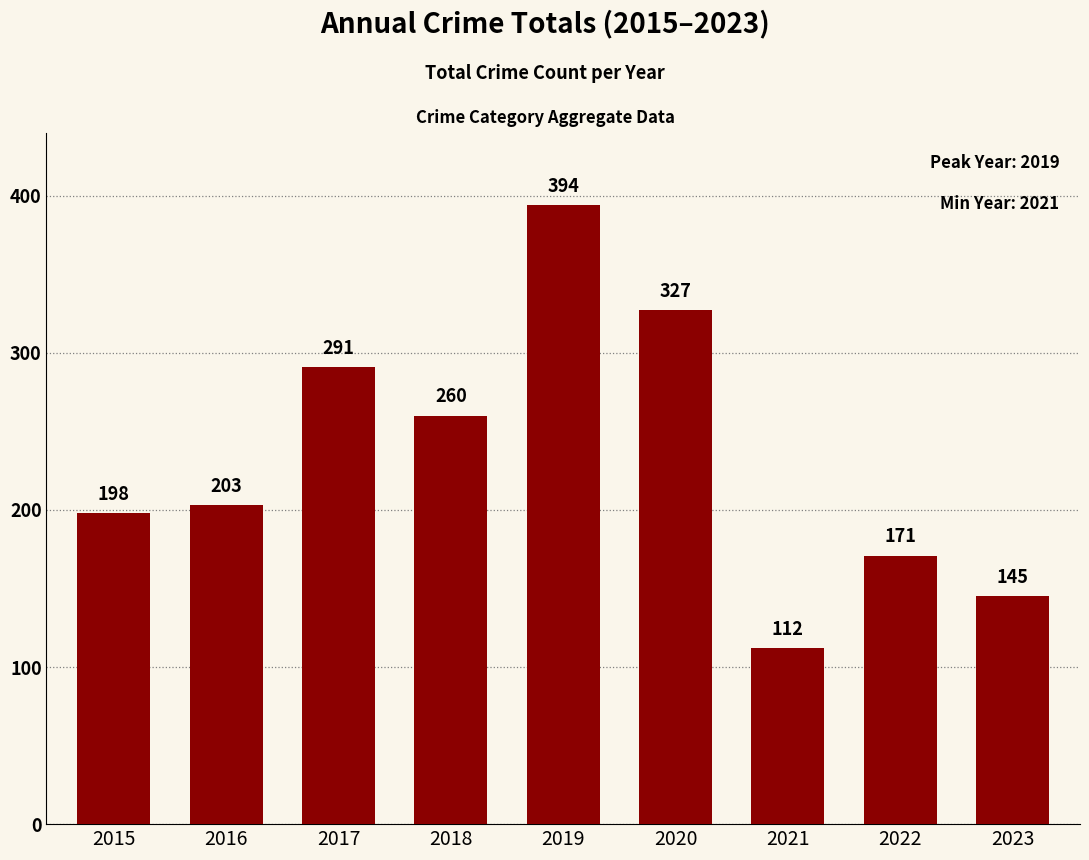

Reading left to right, what are all the values shown in this chart?

2015=198	2016=203	2017=291	2018=260	2019=394	2020=327	2021=112	2022=171	2023=145